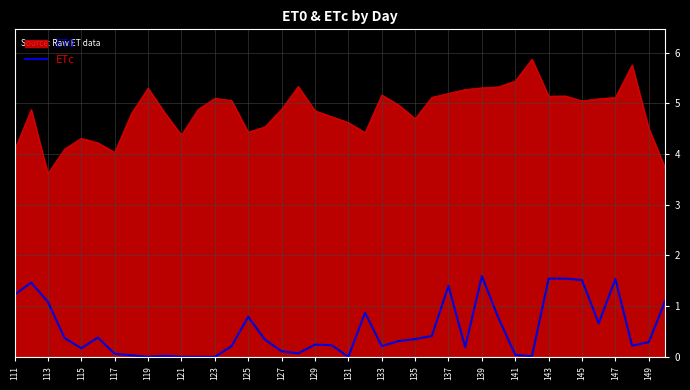

What is the maximum value shown in the chart?

5.9